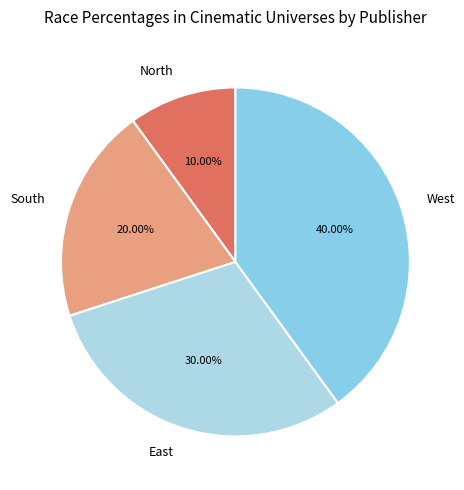

Count the number of slices in the pie.

4